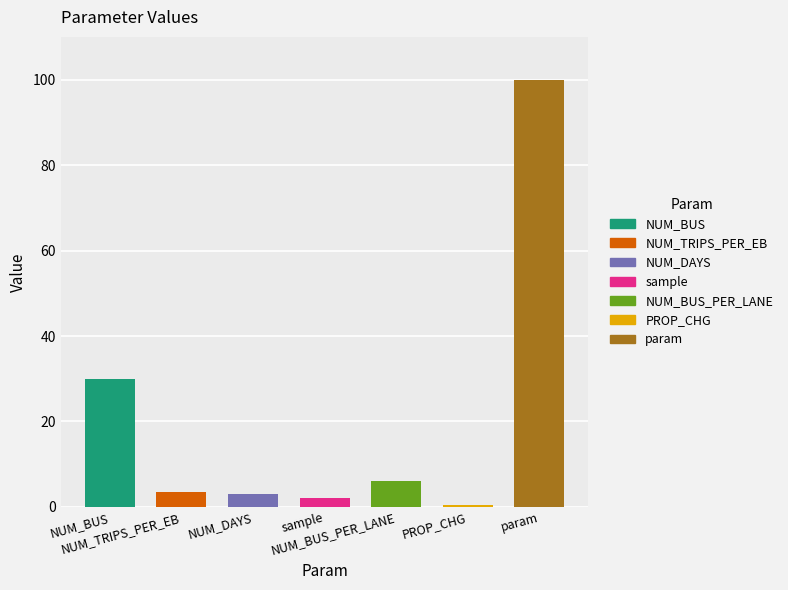

Rank the categories by value from highest to lowest.

param, NUM_BUS, NUM_BUS_PER_LANE, NUM_TRIPS_PER_EB, NUM_DAYS, sample, PROP_CHG